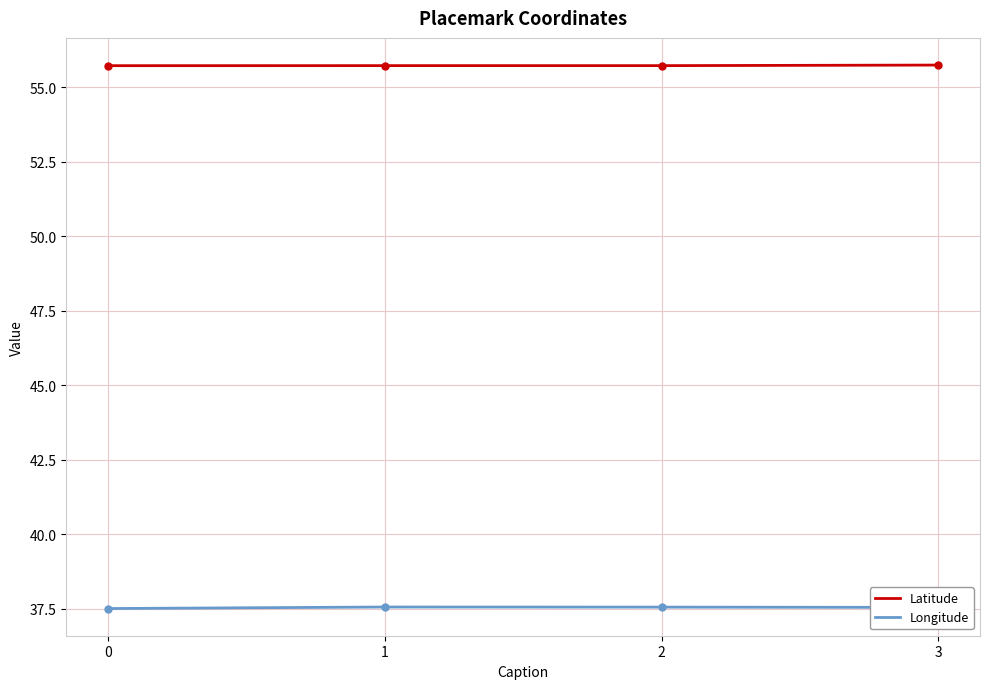

List the series in order of their peak value, lowest first.

Longitude, Latitude